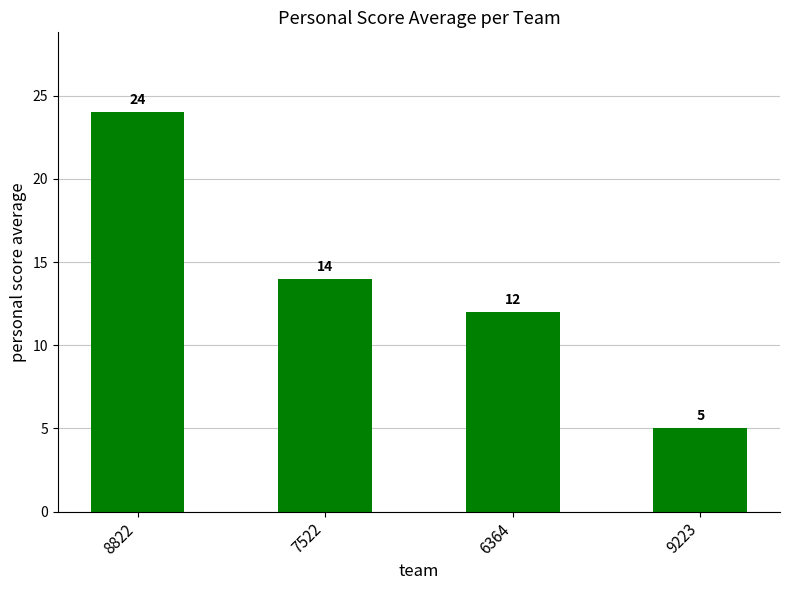

Where does the data first go above 14?

8822